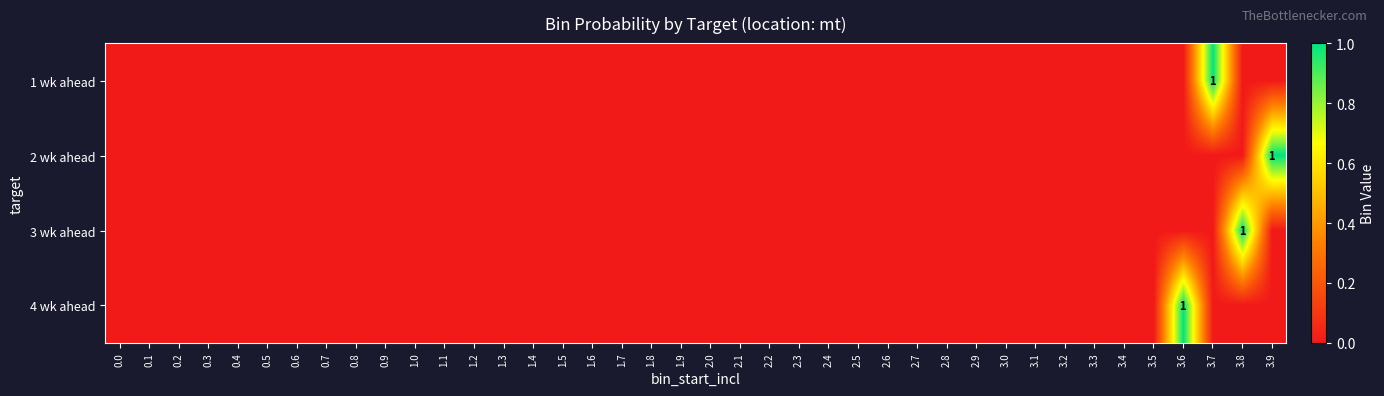

The value of 4 wk ahead at 3.6 is 2. True or false?

False